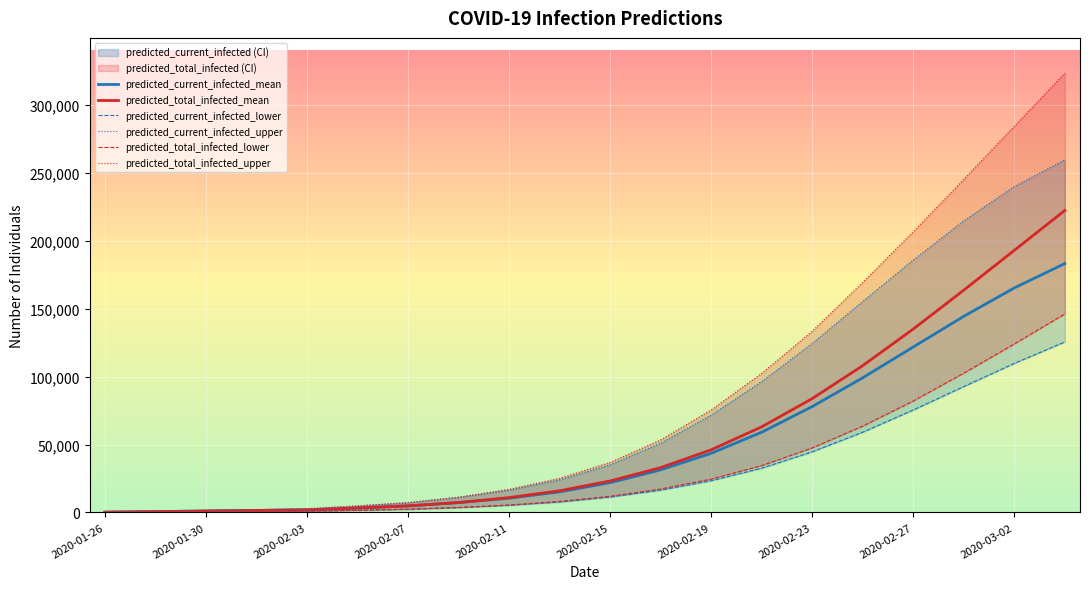

What is the highest value of the predicted_current_infected_mean series?

183360